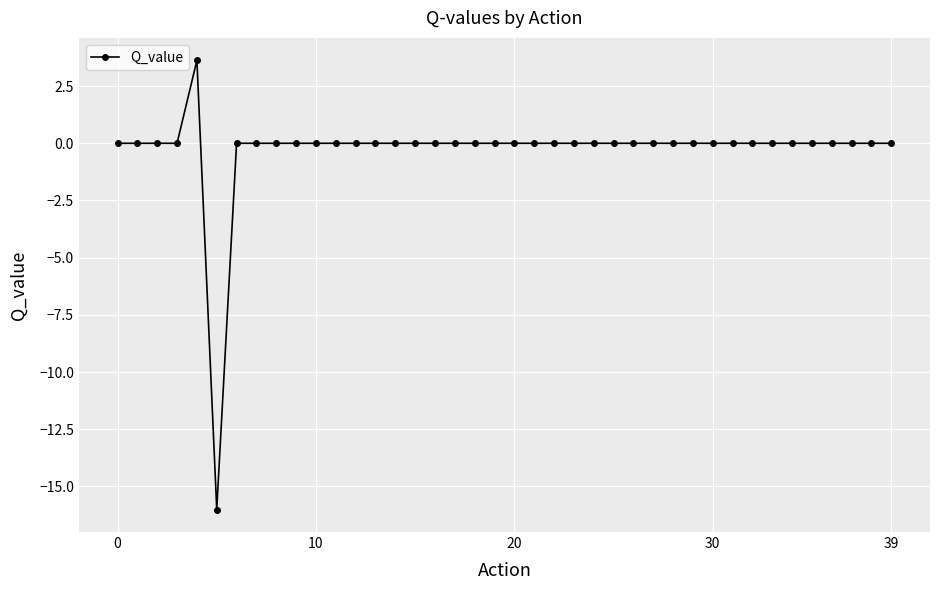

What is the greatest value displayed?

3.6